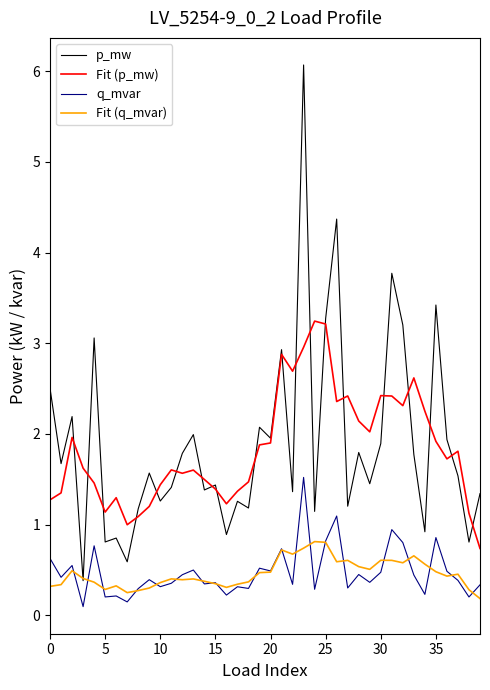

True or false: q_mvar and p_mw intersect in this chart.

False